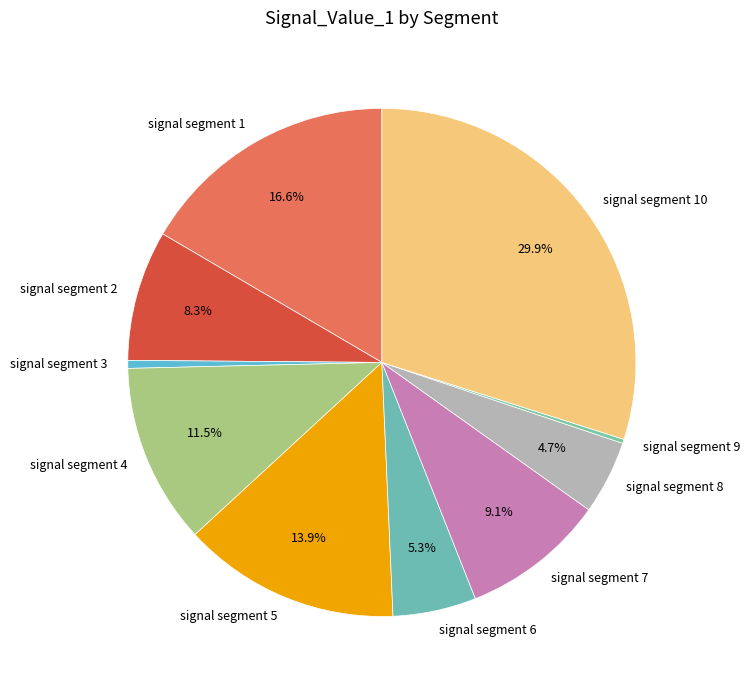

What percentage do signal segment 6 and signal segment 10 together represent?

35.2%